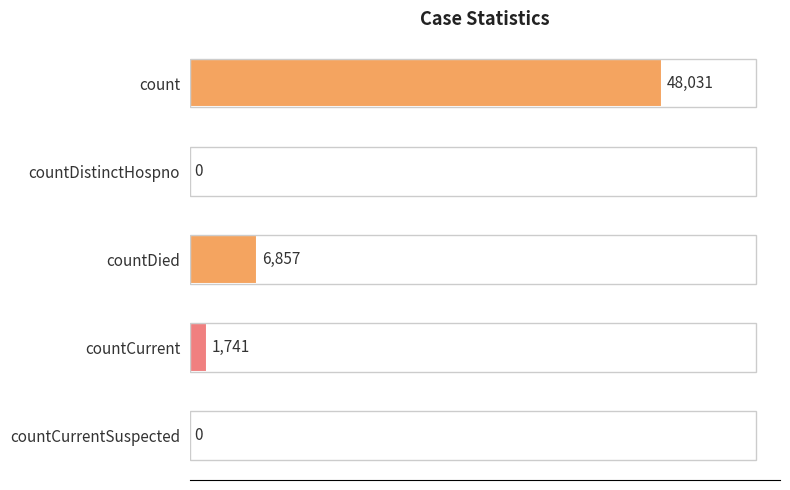

Reading bottom to top, list all the values displayed in this chart.

countCurrentSuspected=0	countCurrent=1741	countDied=6857	countDistinctHospno=0	count=48031